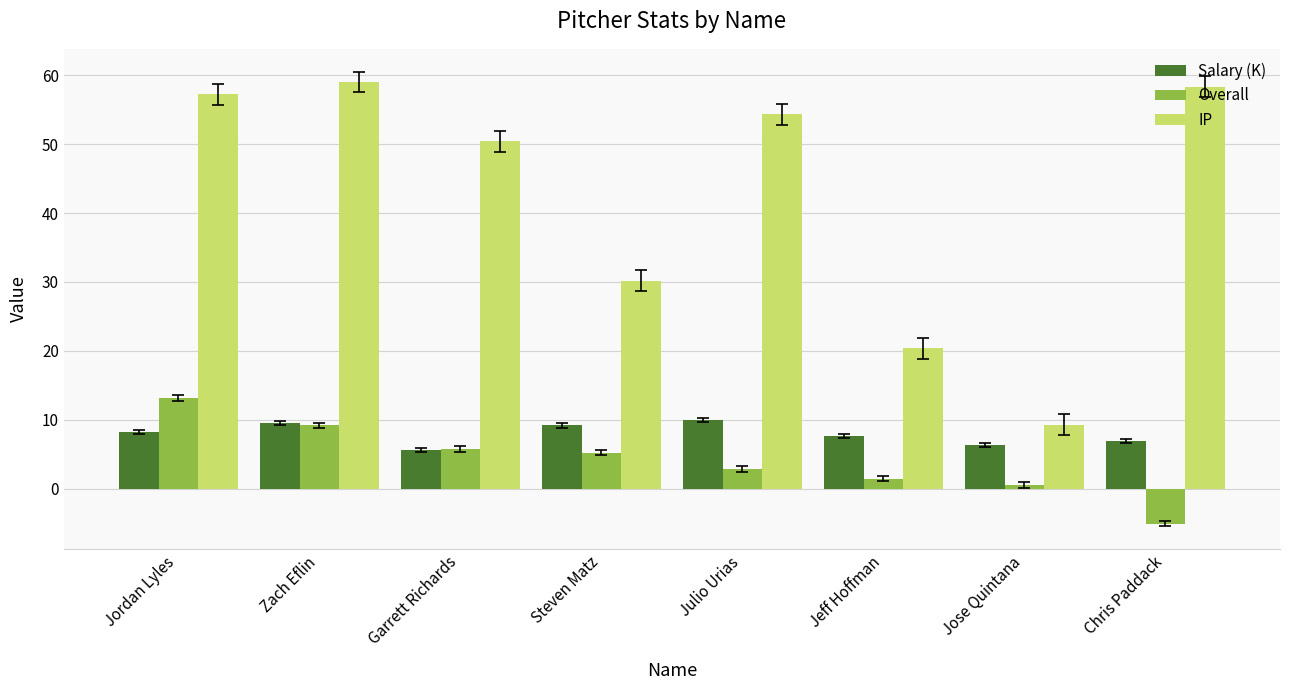

What is the sum of all Overall values?

33.5